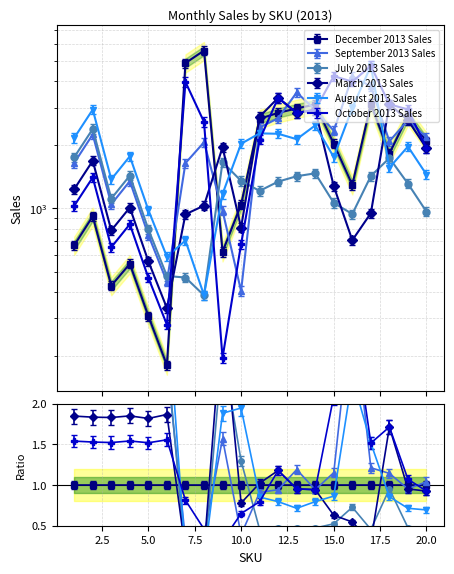

Is it true that August 2013 Sales equals 2257.0 at 12?

True